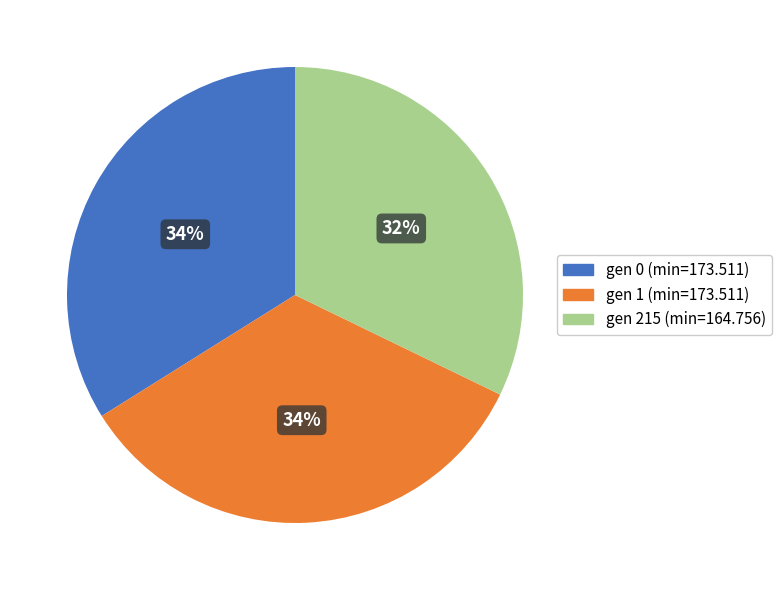

How many slices are in this pie chart?

3